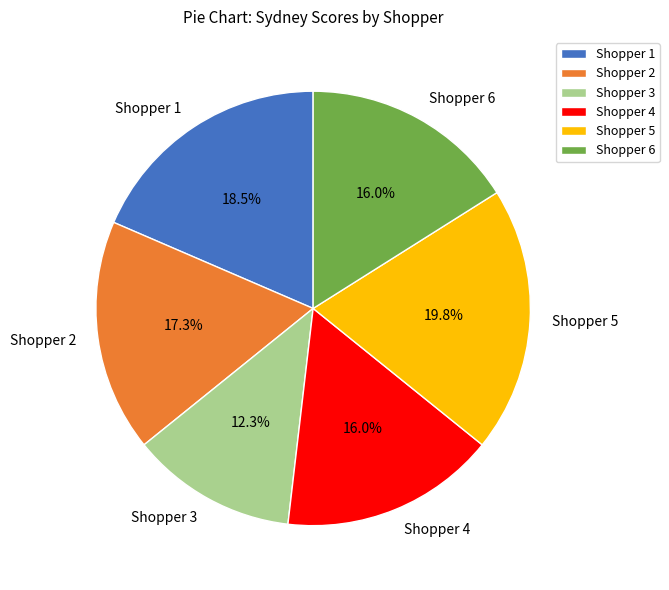

What percentage is the Shopper 6 slice, to the nearest percent?

16%